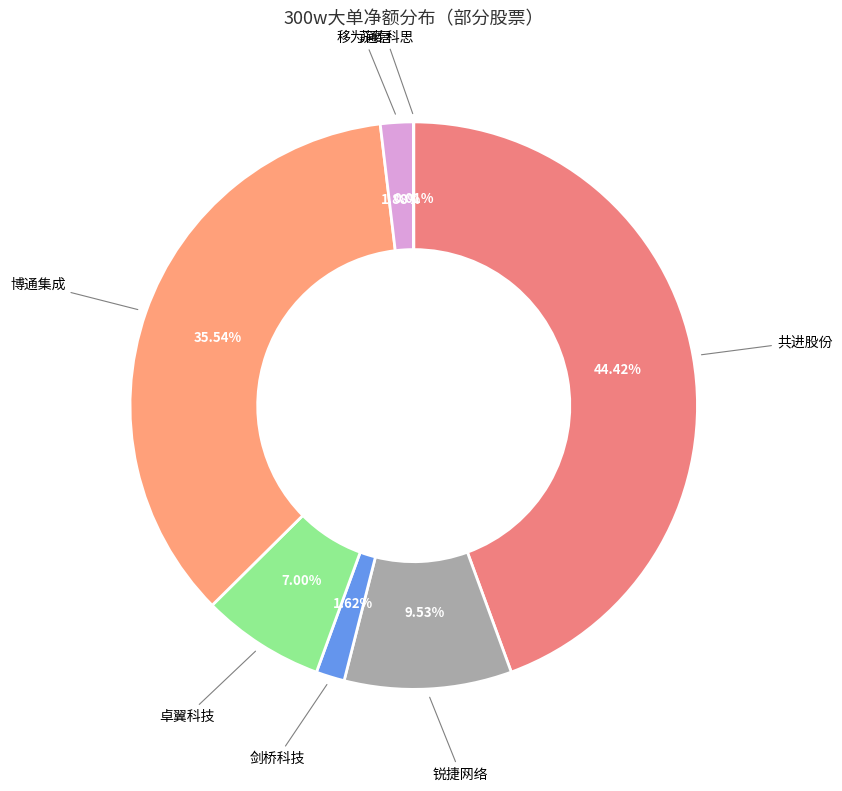

Does any single category account for the majority?

No